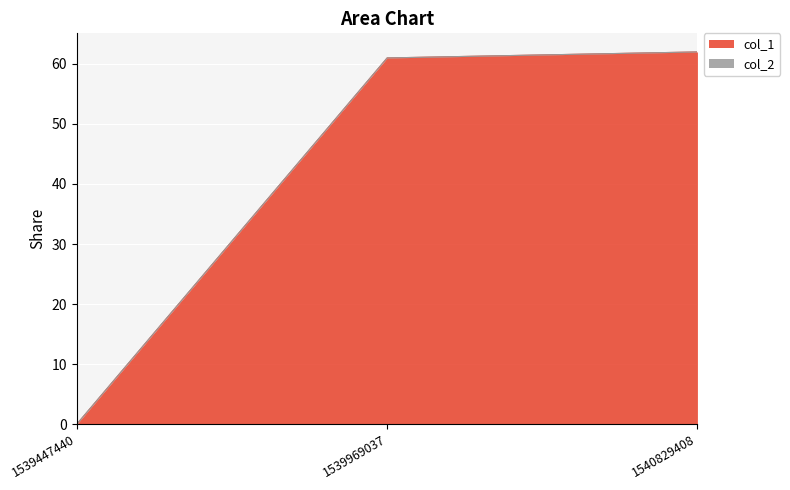

What is the change in value from 1539447440 to 1540829408?

+62